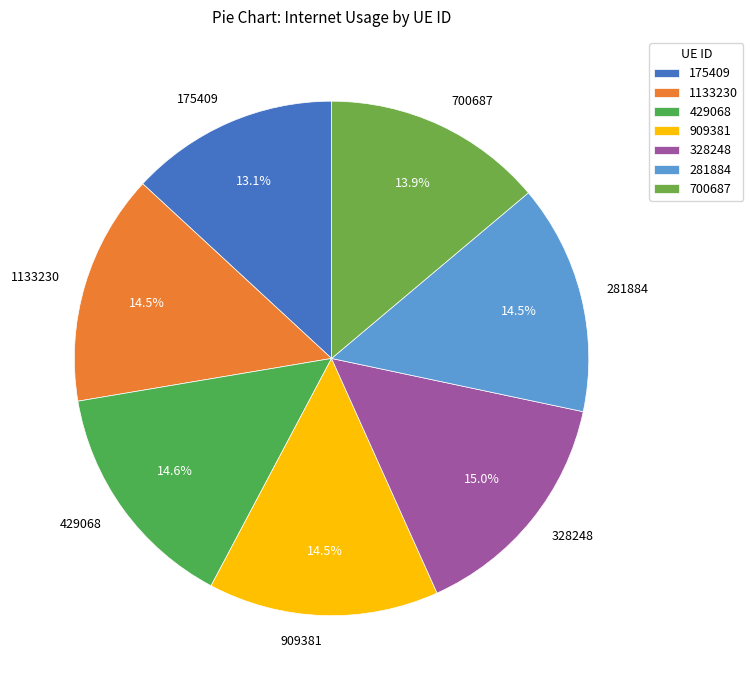

What is the smallest slice in the pie chart?

175409